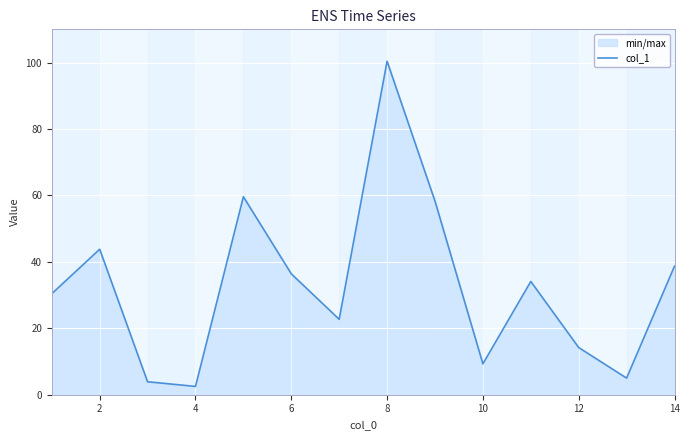

Does the chart display data point markers on the line(s)?

No